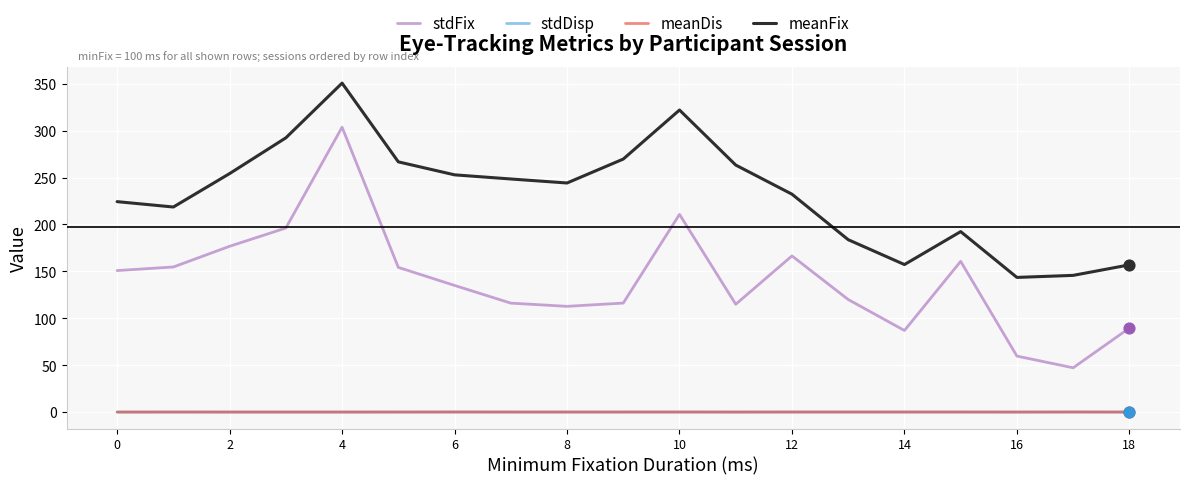

Which series has the largest range (max minus min)?

stdFix